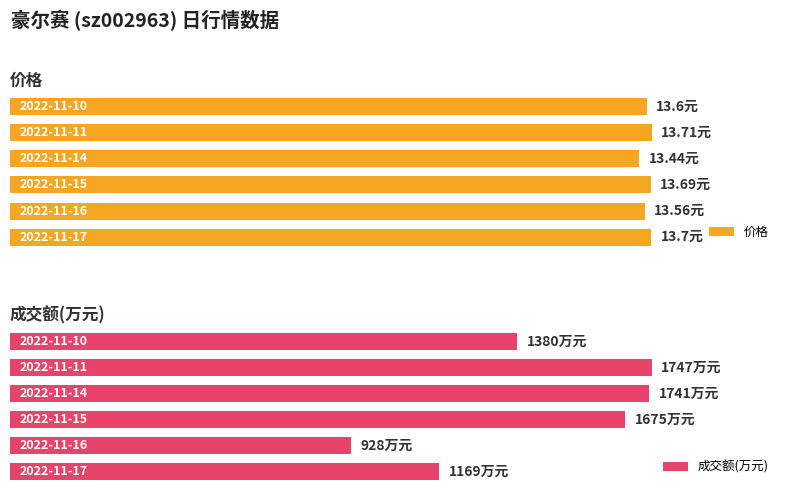

How many groups of bars are there?

6